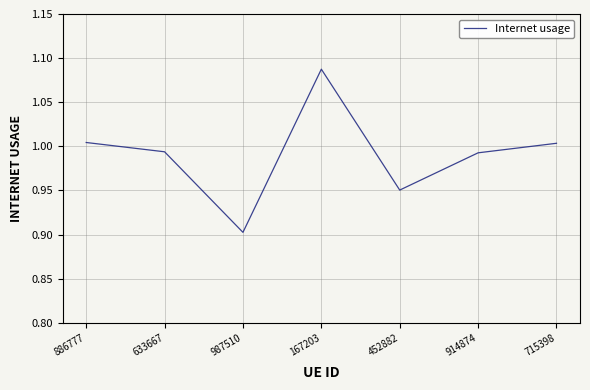

What is the sum of the values at 987510 and 167203?

2.0